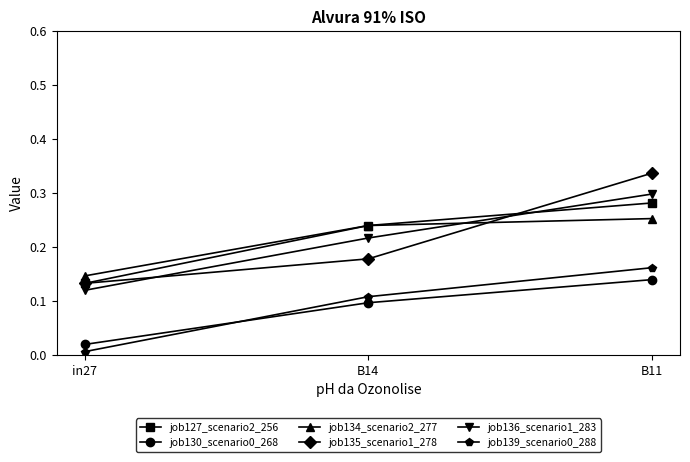

At how many categories does at least one series exceed 0?

3